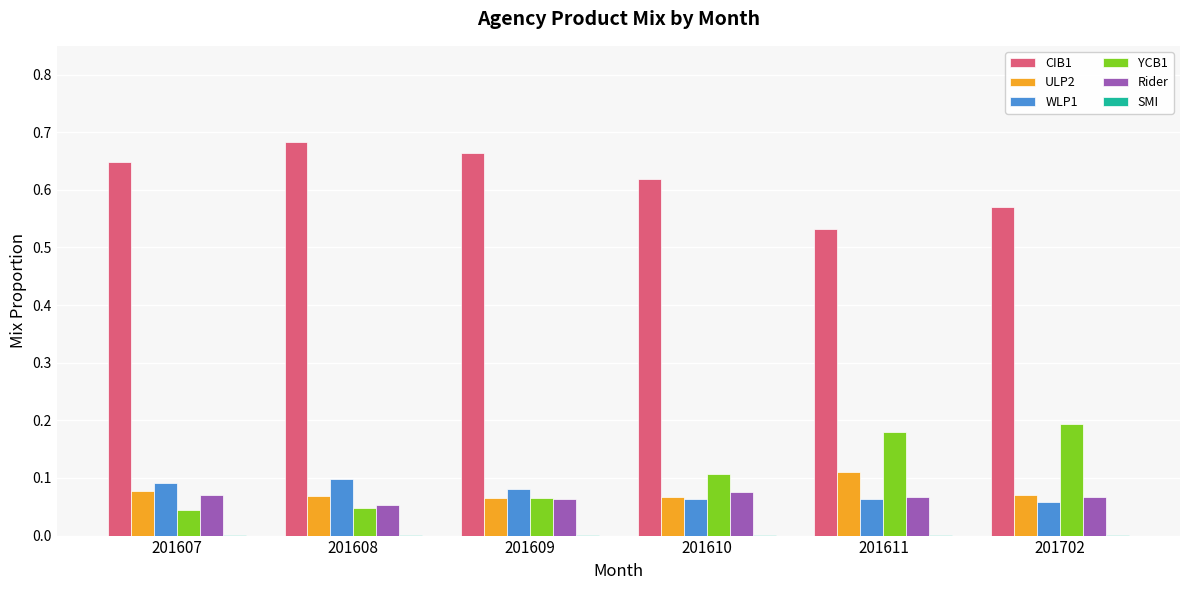

Which series has the largest total across all categories?

CIB1